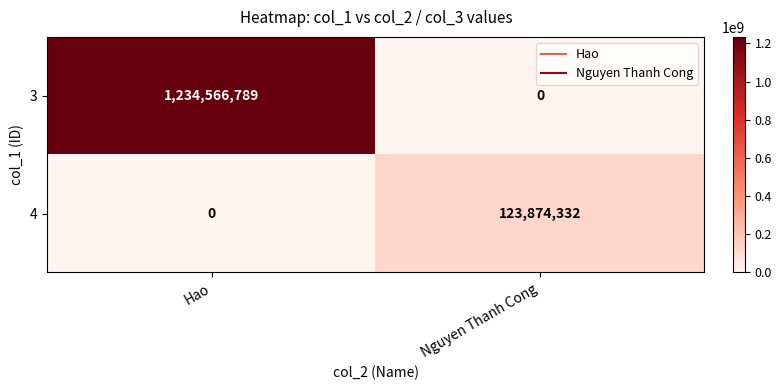

Reading left to right, list all the values displayed in this chart.

3: 1234566789	0
4: 0	123874332